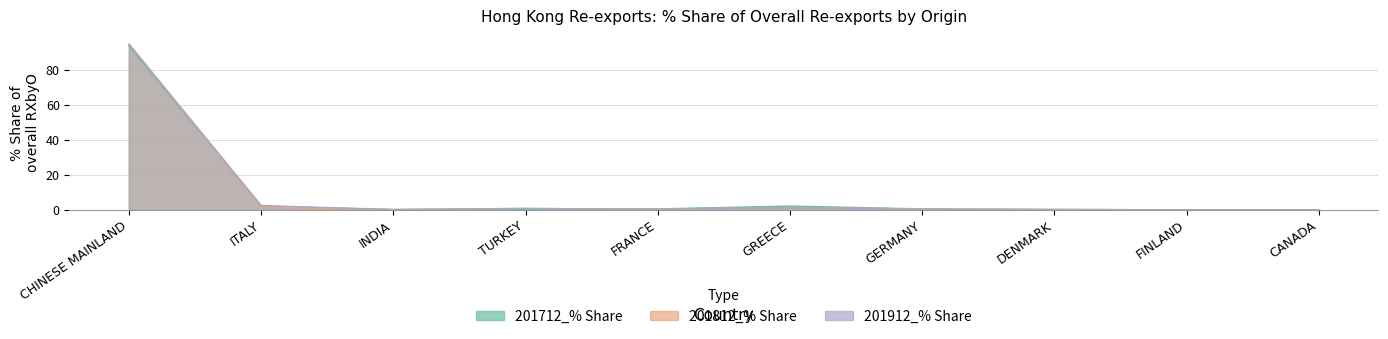

How many interior local peaks does the 201712_% Share series have?

1